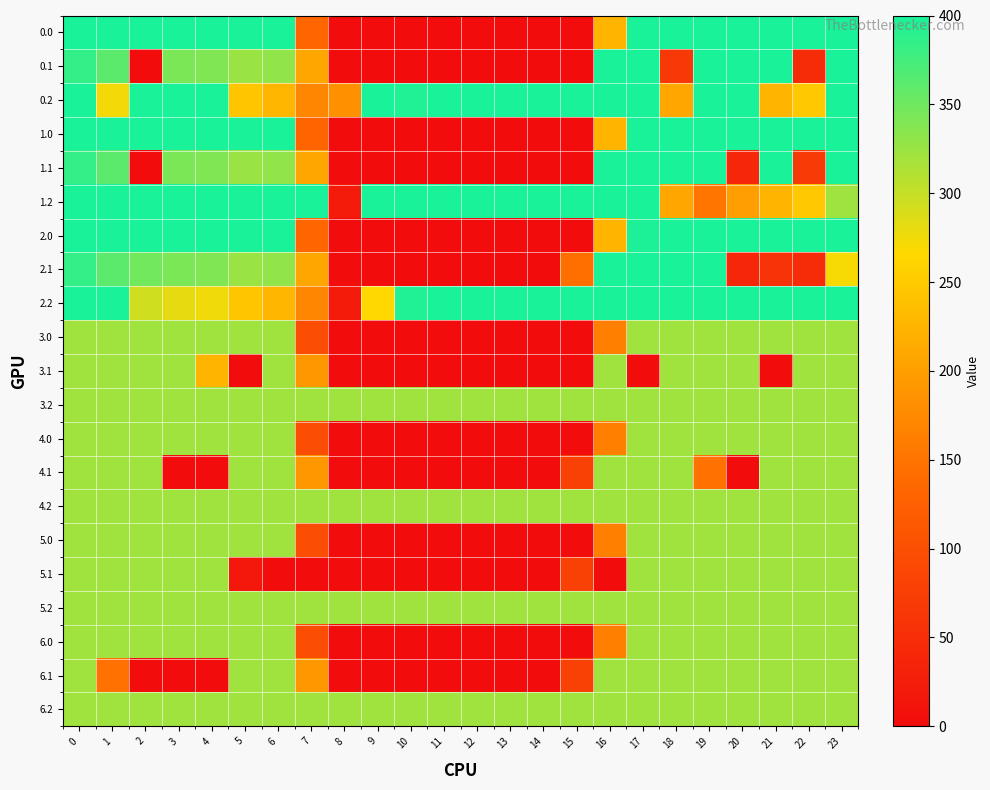

Rank the series at 6 from lowest to highest value.

5.1, 0.2, 2.2, 3.0, 3.1, 3.2, 4.0, 4.1, 4.2, 5.0, 5.2, 6.0, 6.1, 6.2, 0.1, 1.1, 2.1, 0.0, 1.0, 1.2, 2.0